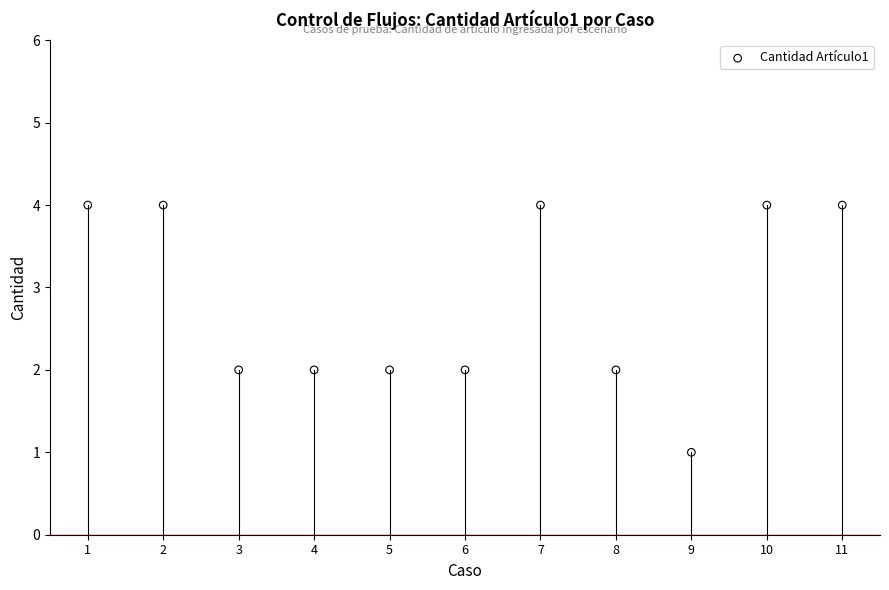

What is the average X value?

6